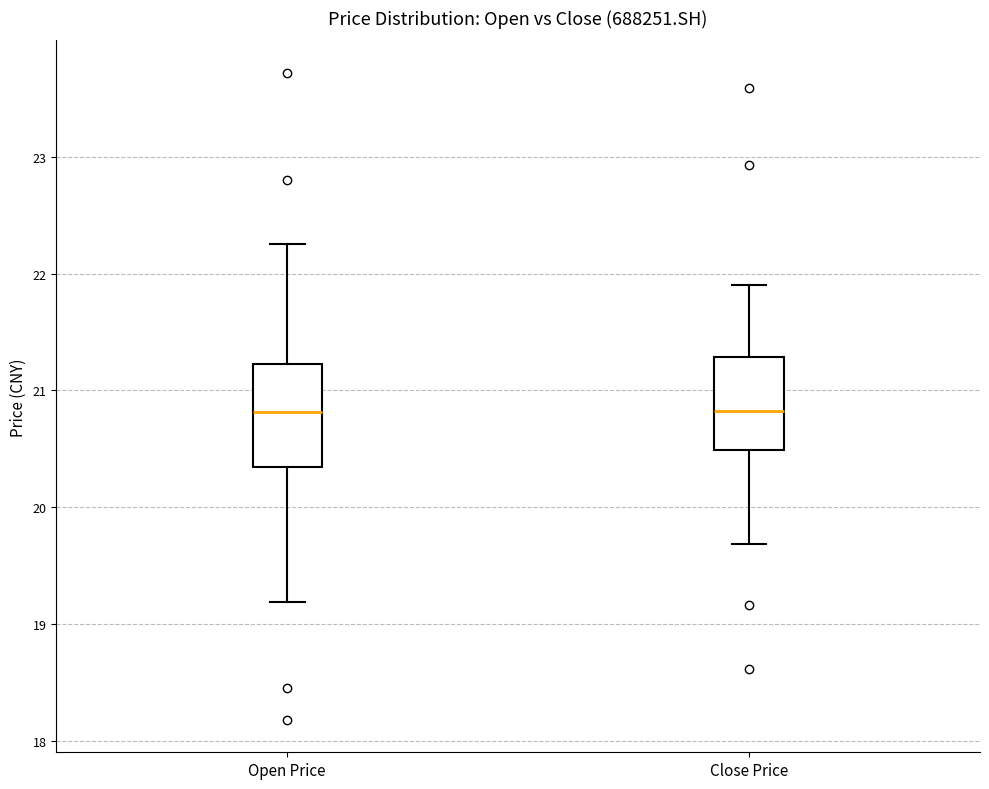

Reading left to right, read every box against the y-axis: the position of its median line, the range the box covers, and the ends of its whiskers. The values are not printed on the chart, so give them approximately, as read against the axis.

Open Price: median 20.8, box 20.3 to 21.2, whiskers 19.2 to 22.3
Close Price: median 20.8, box 20.5 to 21.3, whiskers 19.7 to 21.9